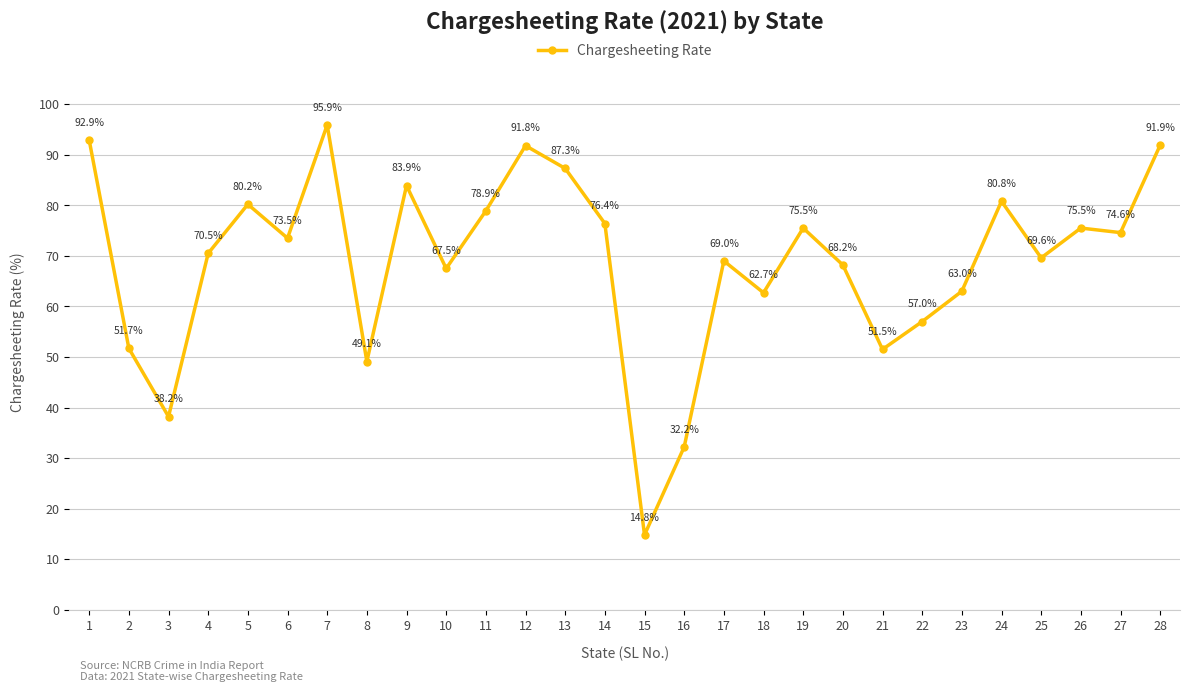

What value does the data have at 7?

95.9